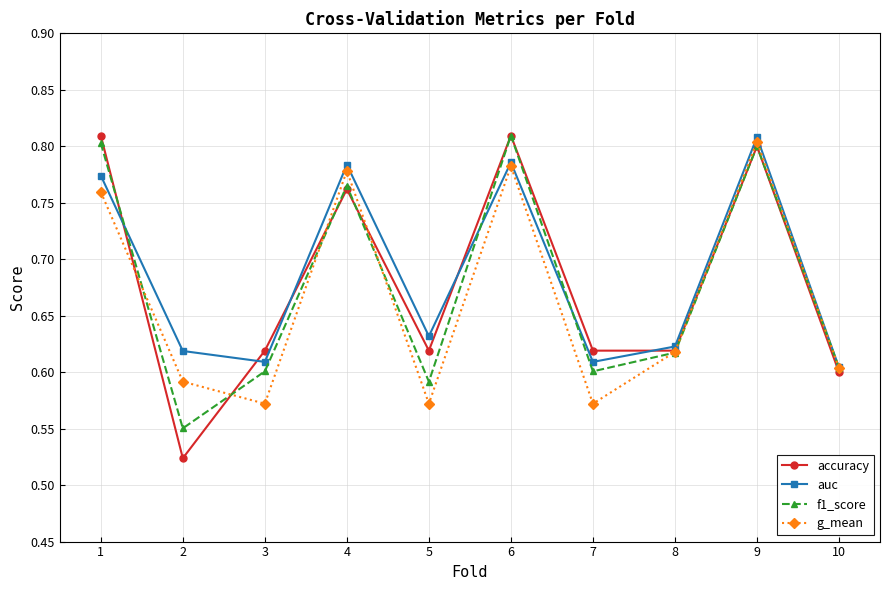

At how many categories does at least one series exceed 0?

10